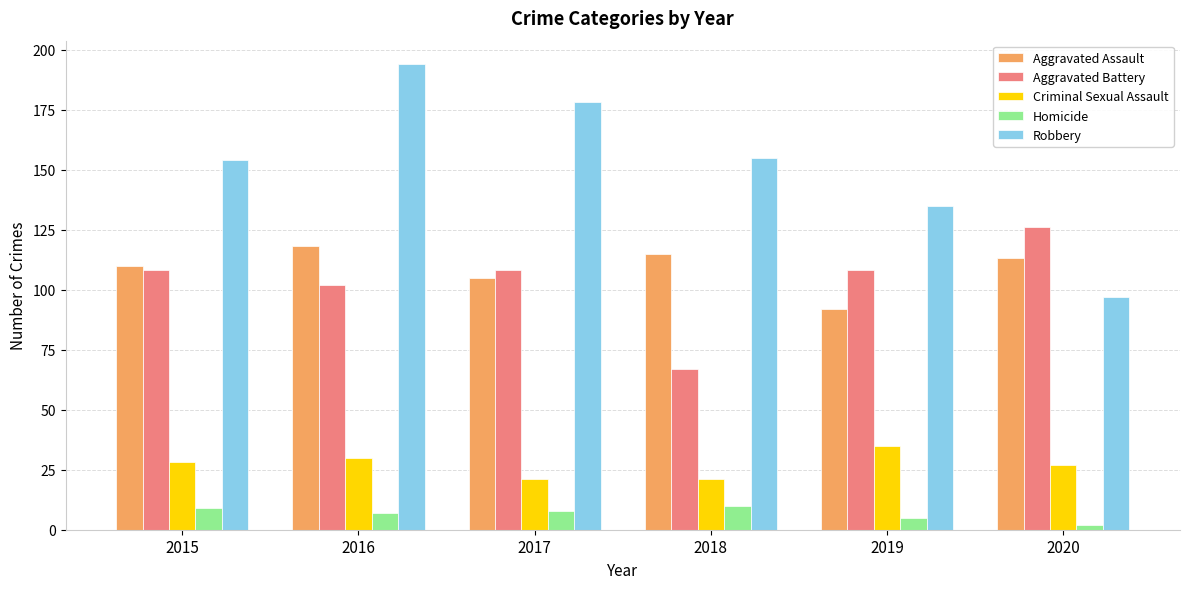

List the series in order of their peak value, highest first.

Robbery, Aggravated Battery, Aggravated Assault, Criminal Sexual Assault, Homicide